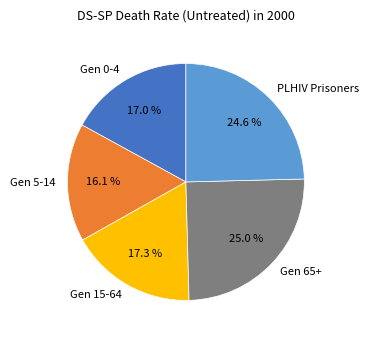

What is the smallest slice in the pie chart?

Gen 5-14